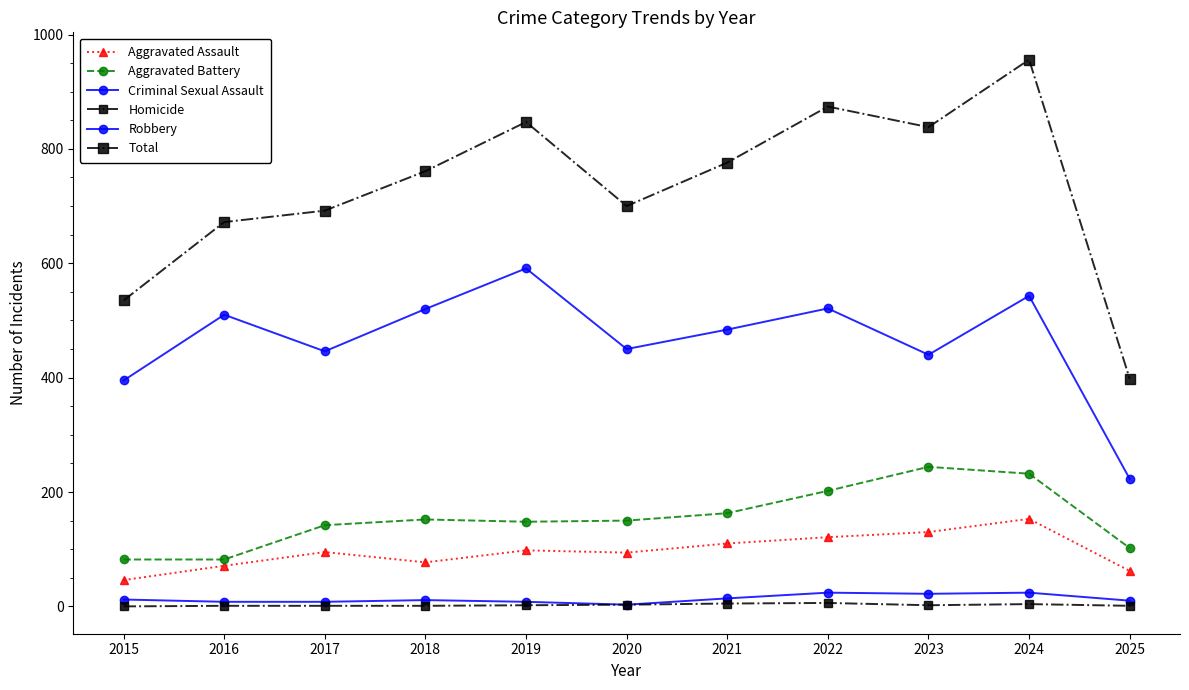

At which category does the chart reach its peak across all series?

2024